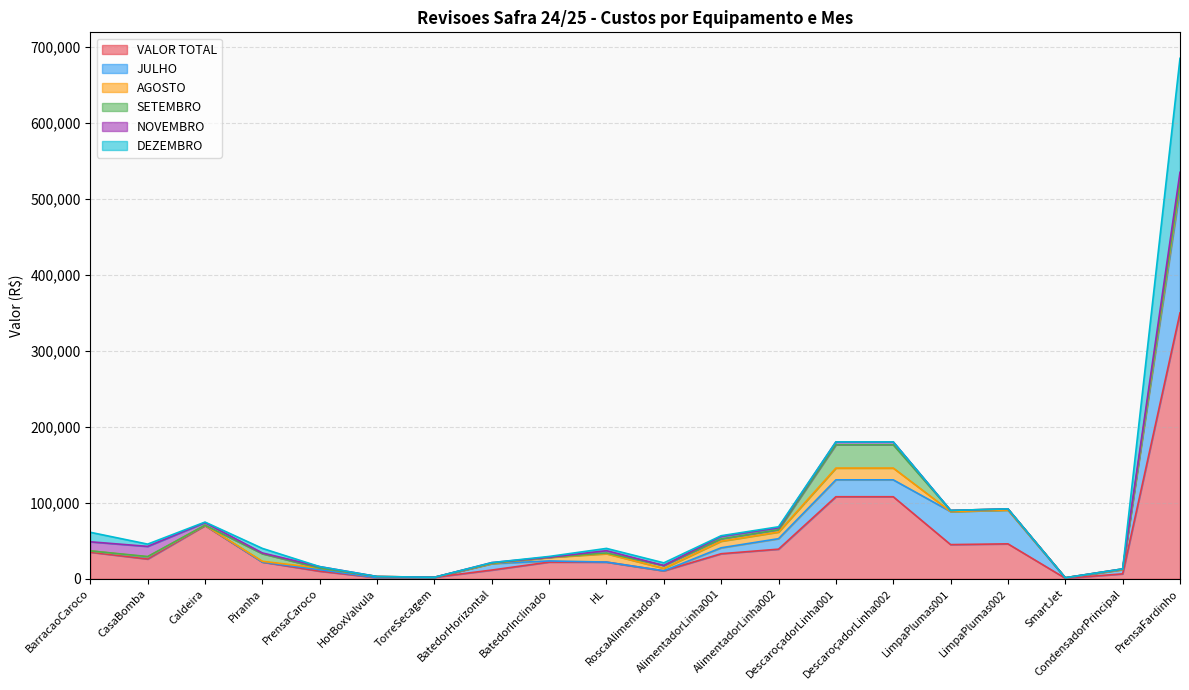

Which category has the lowest value in the SETEMBRO series?

BarracaoCaroco